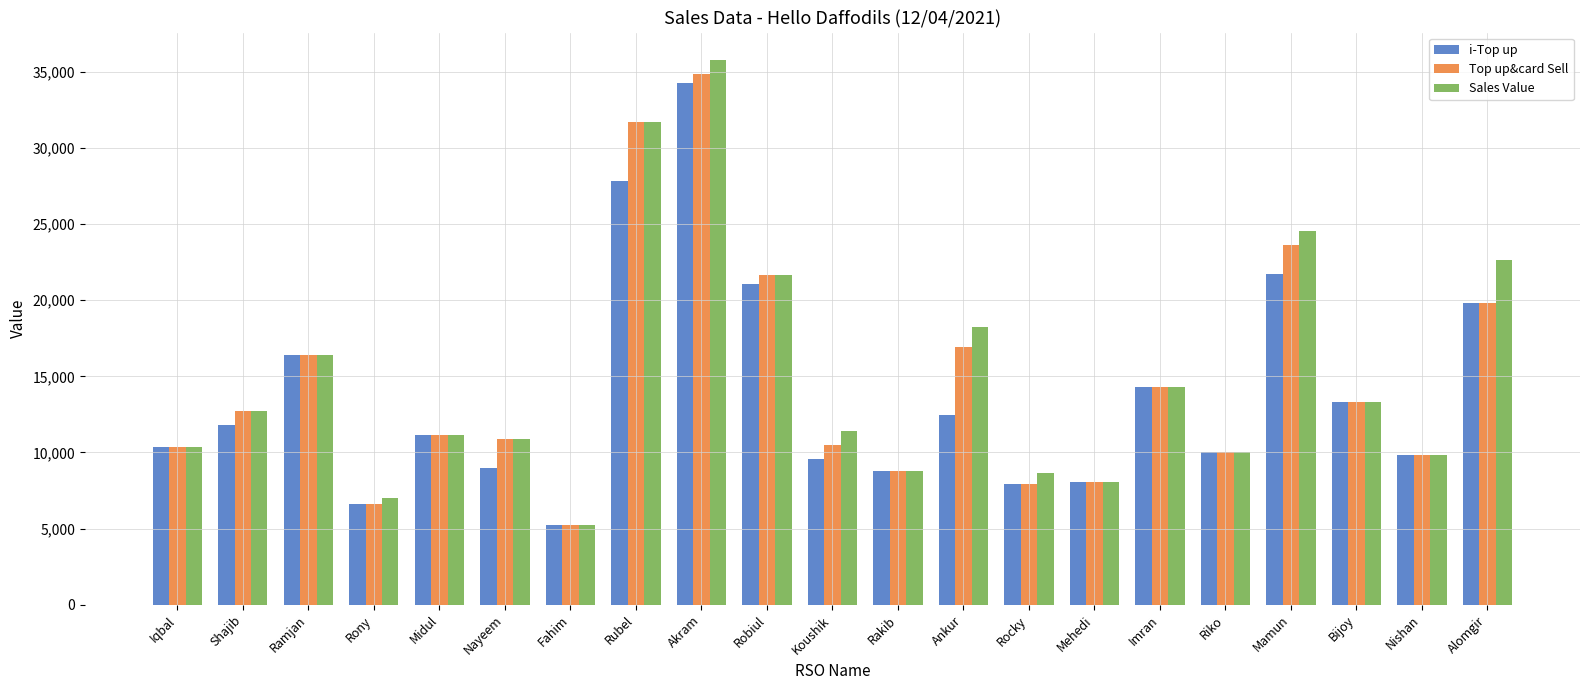

What is the average value of the Sales Value series?

14898